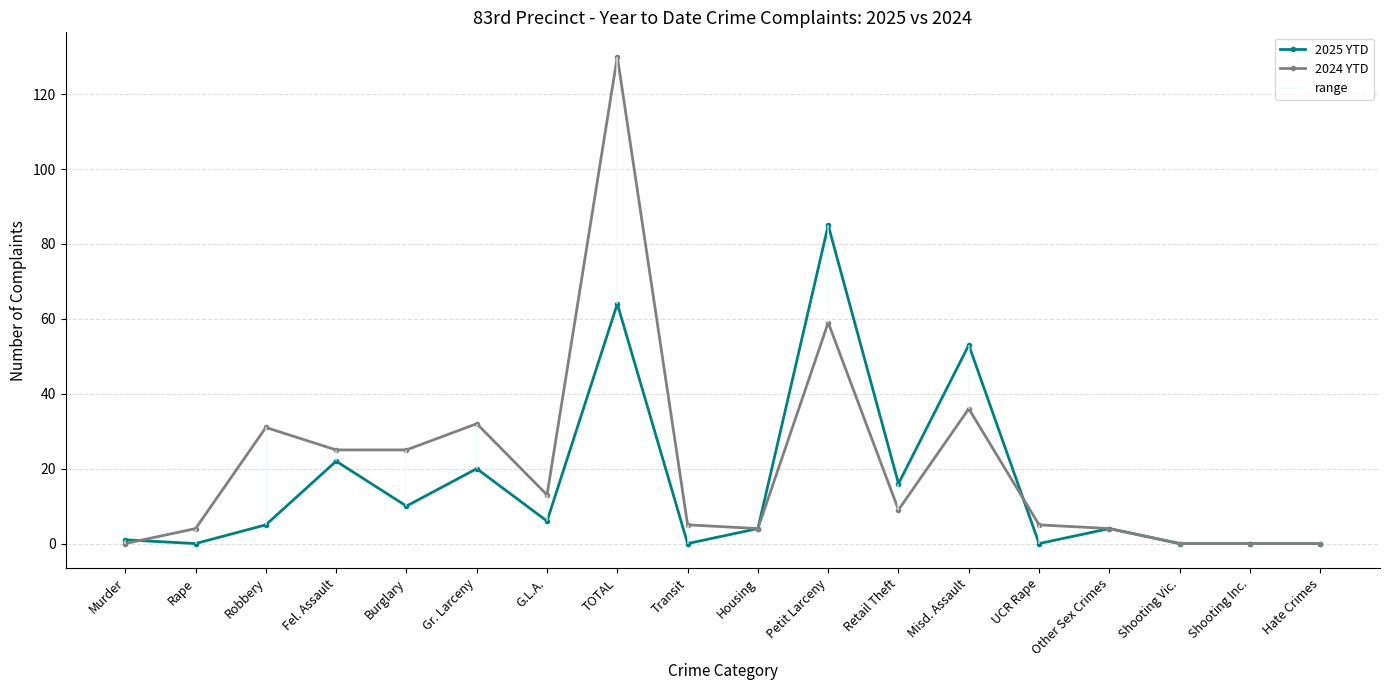

Count the number of data series in this chart.

2